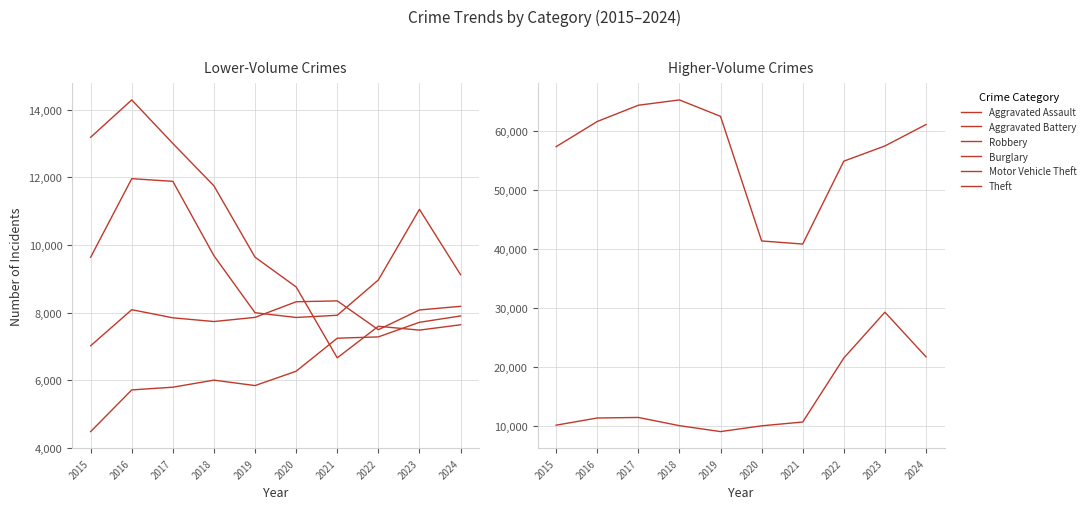

What is the average value of the Theft series?

56679